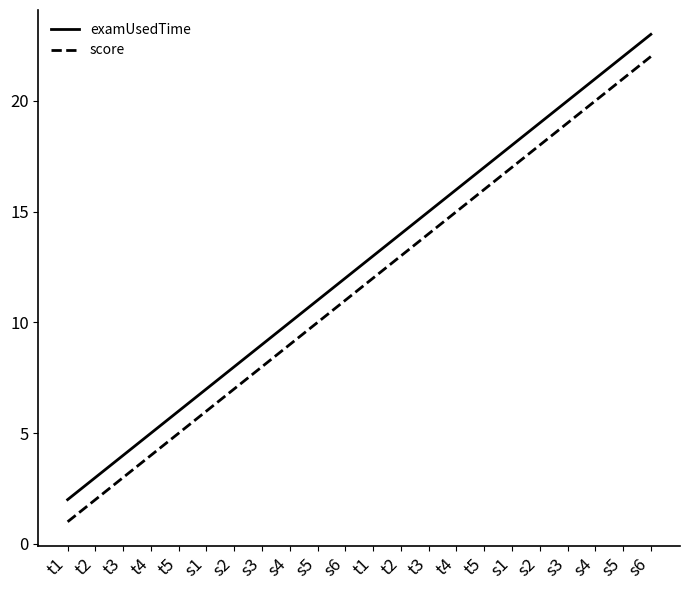

What are all the series names shown in the legend?

examUsedTime, score